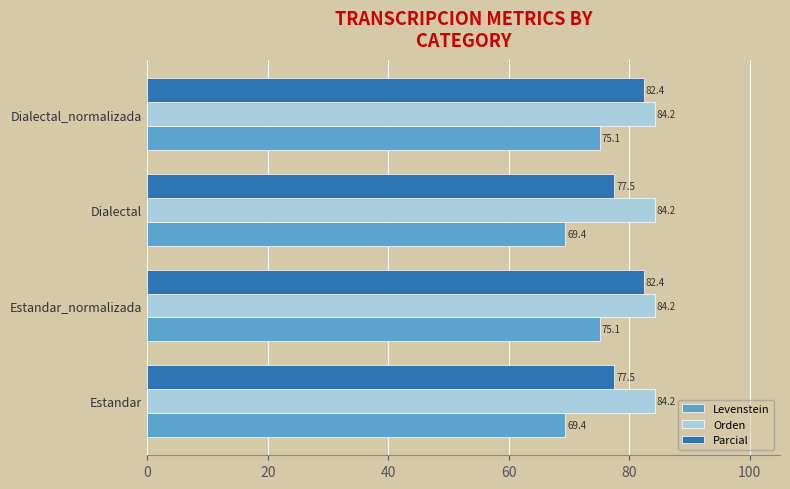

How many distinct data groups are displayed?

3